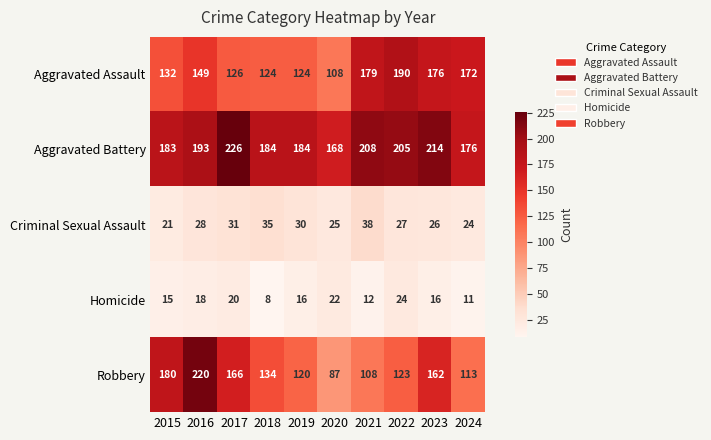

Rank the series by their maximum value, from highest to lowest.

Aggravated Battery, Robbery, Aggravated Assault, Criminal Sexual Assault, Homicide